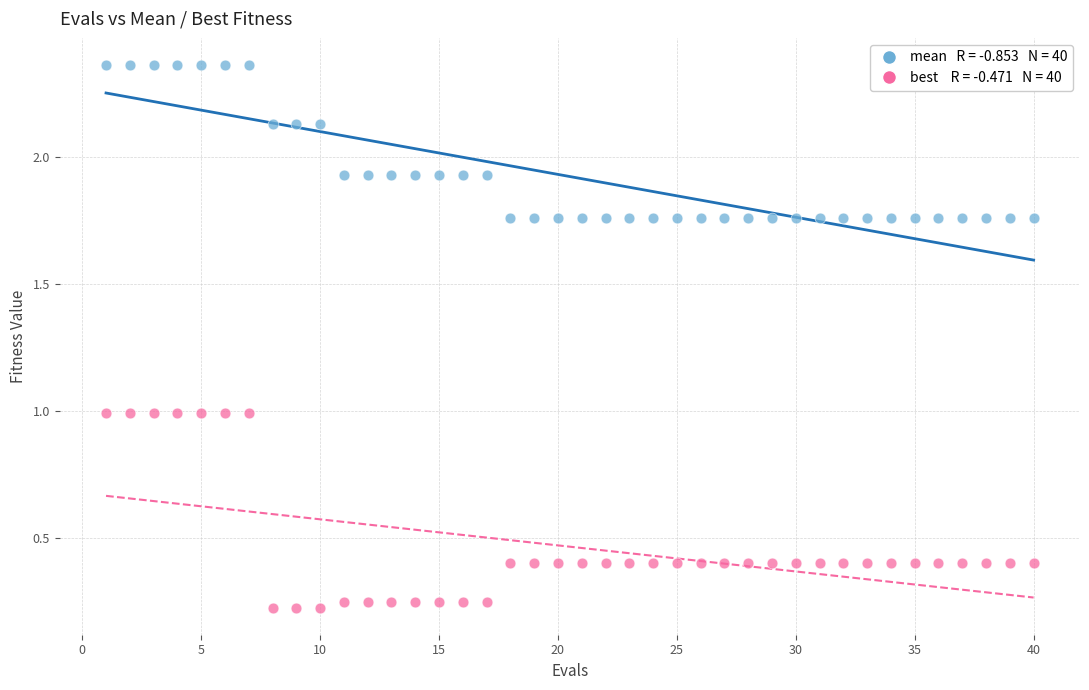

Across all data points, what is the range of X values (max minus min)?

39.0